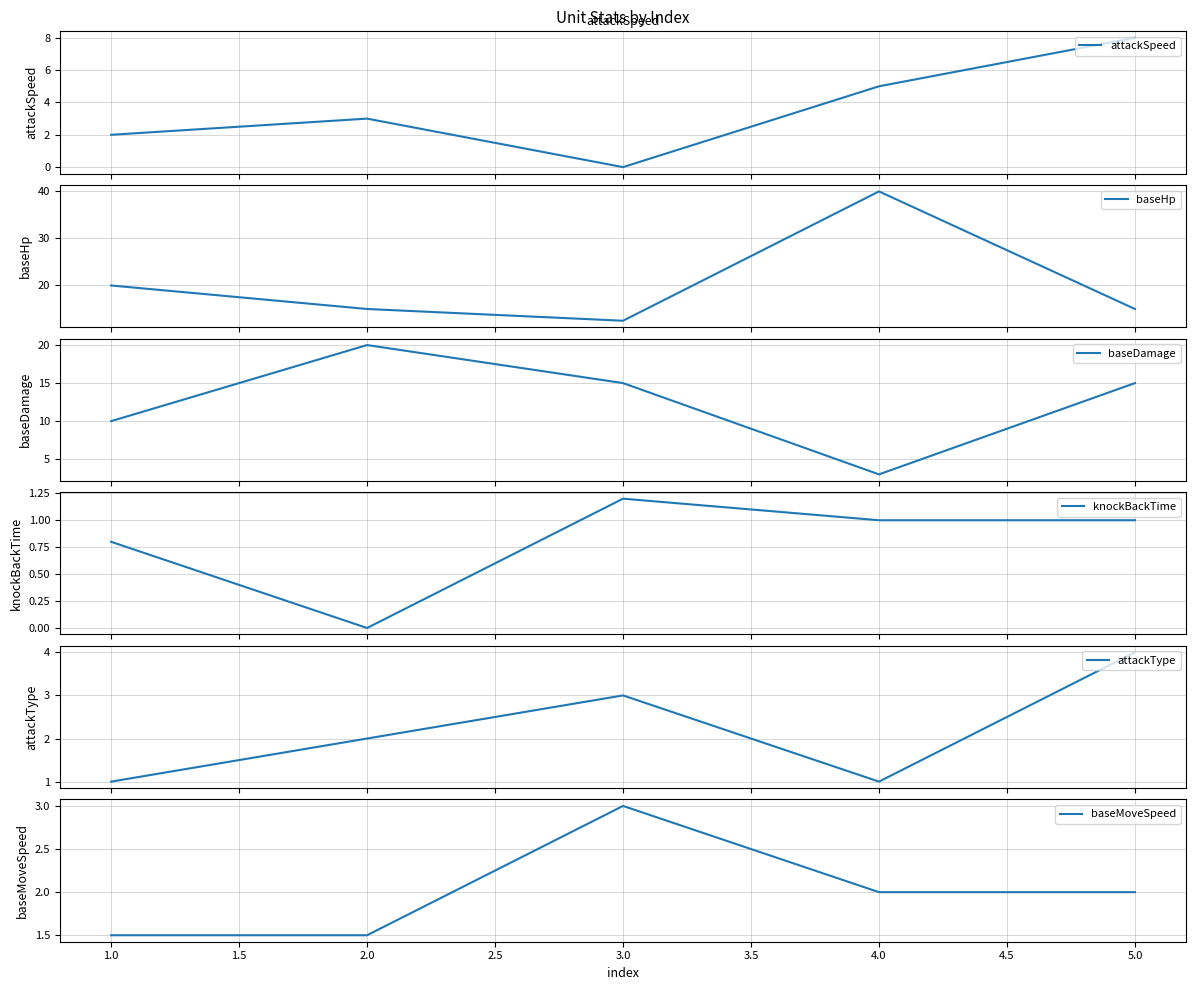

Which series has the largest total across all categories?

baseHp